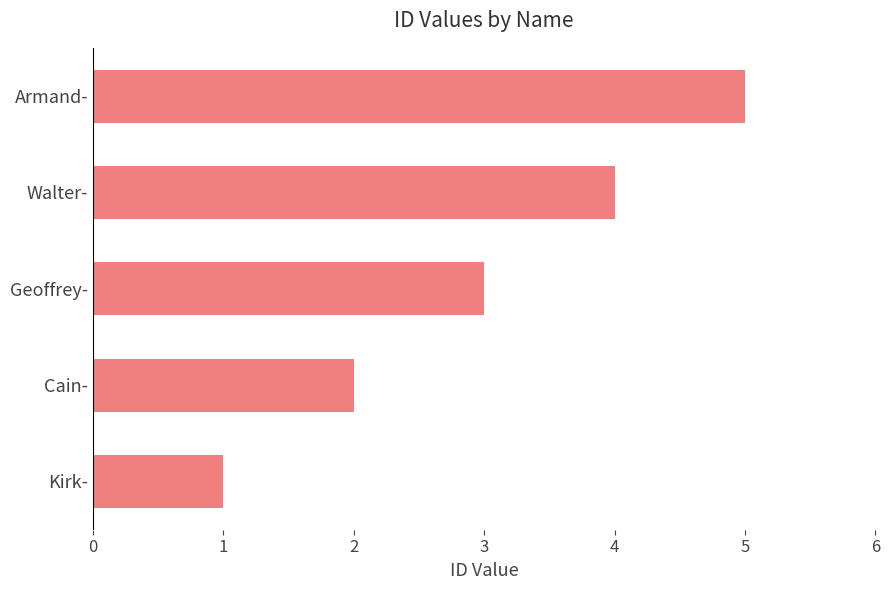

True or false: the data shows 4 at Geoffrey-.

False